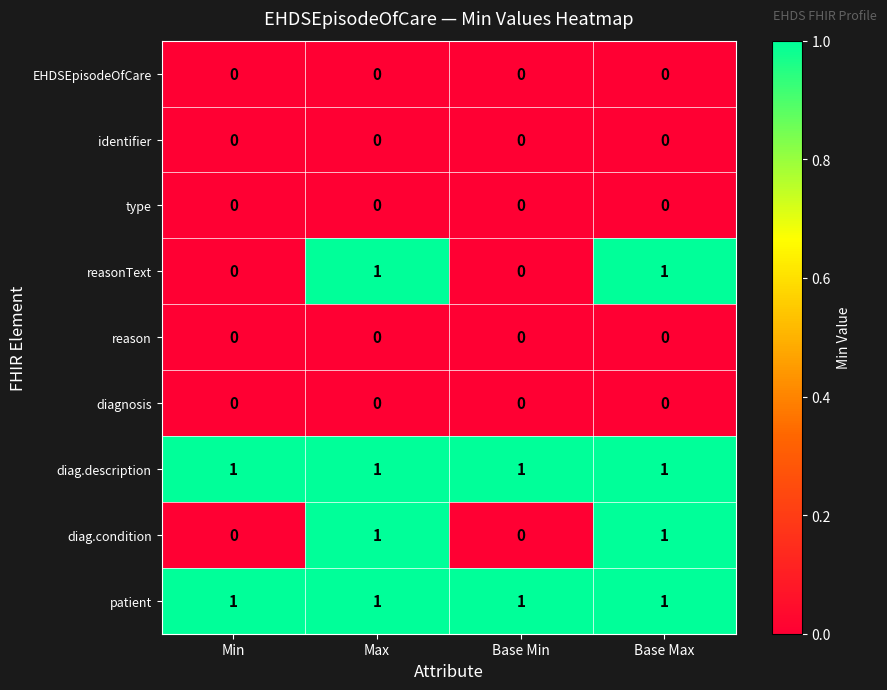

How many values in diag.condition are above zero?

2